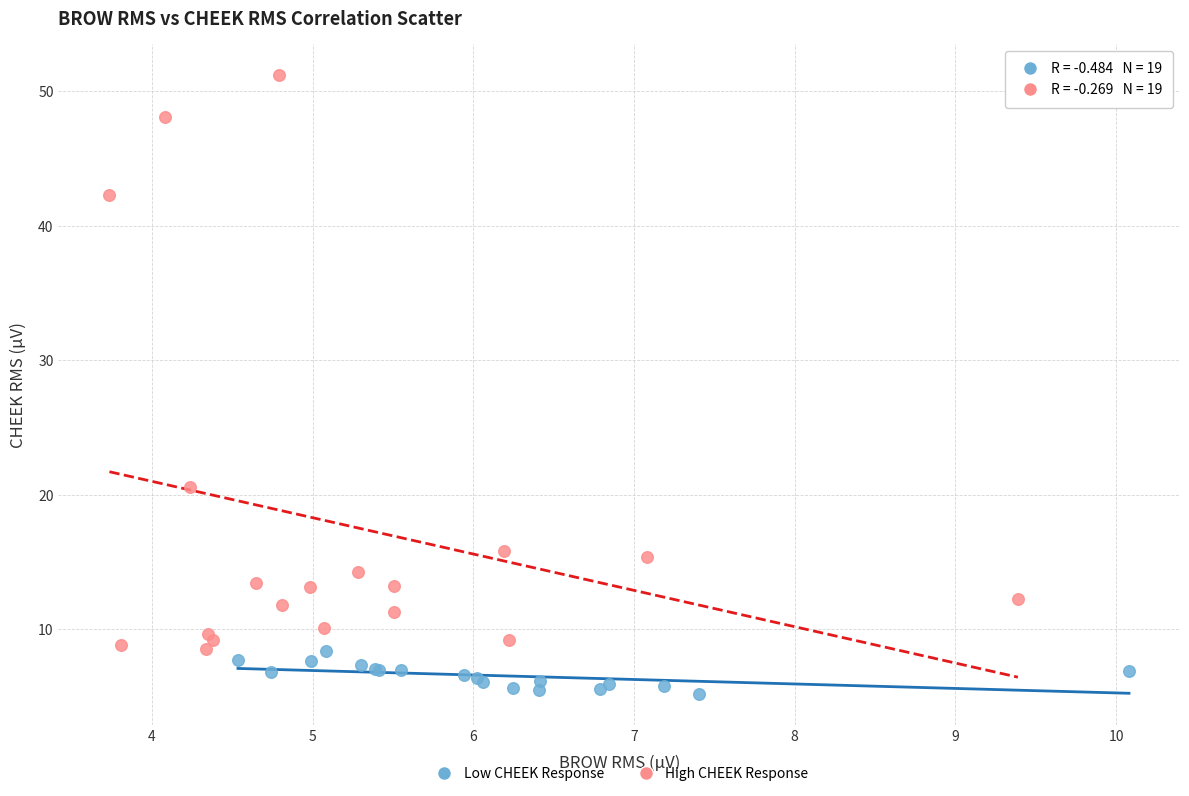

Which series reaches the maximum Y coordinate?

High CHEEK Response